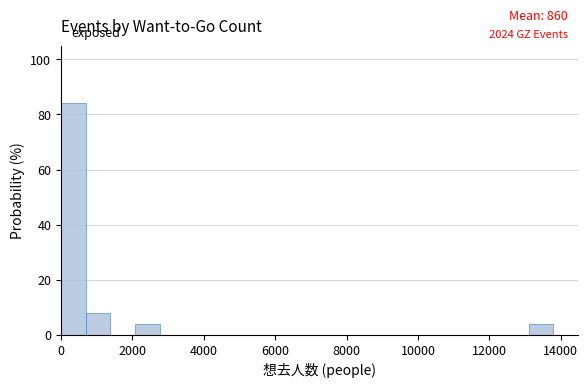

Read against the x-axis, roughly where is the centre of the tallest bar?

400